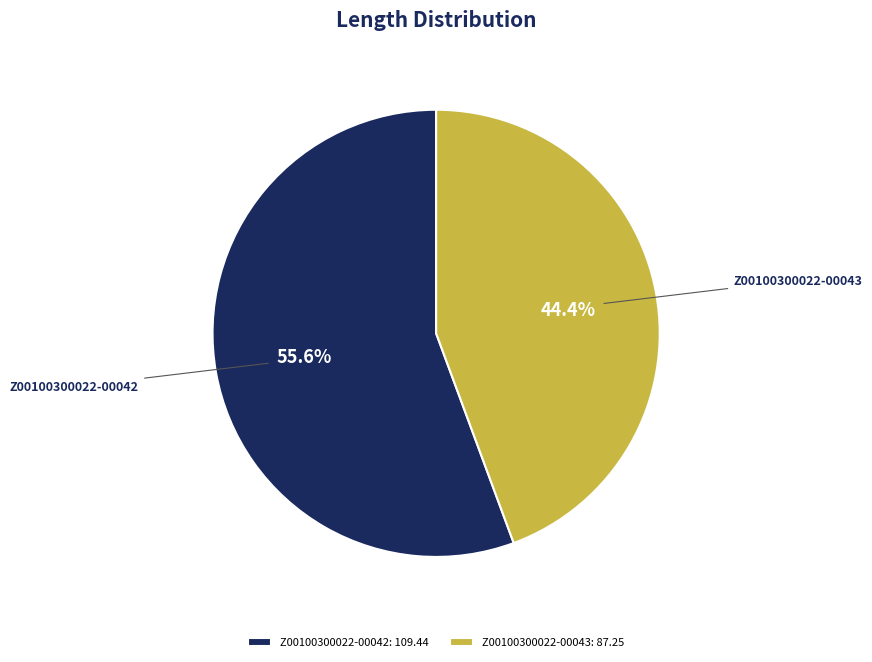

To the nearest percent, what is the combined percentage of Z00100300022-00042 and Z00100300022-00043?

100%